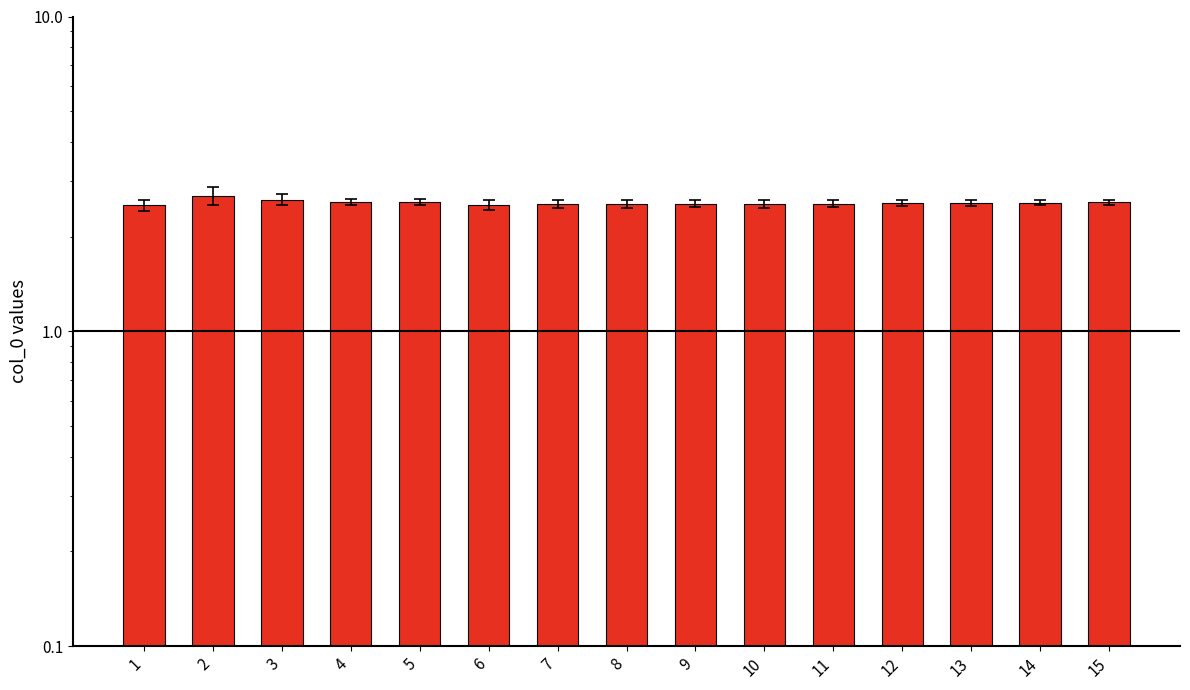

At which category does the chart reach its minimum across all series?

1